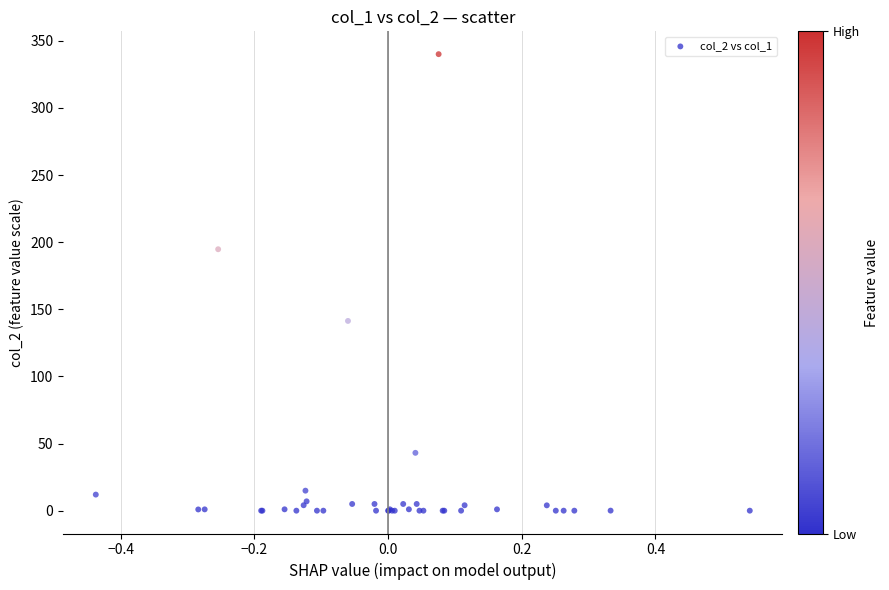

What Y value in the scatter plot is closest to 170?

194.7